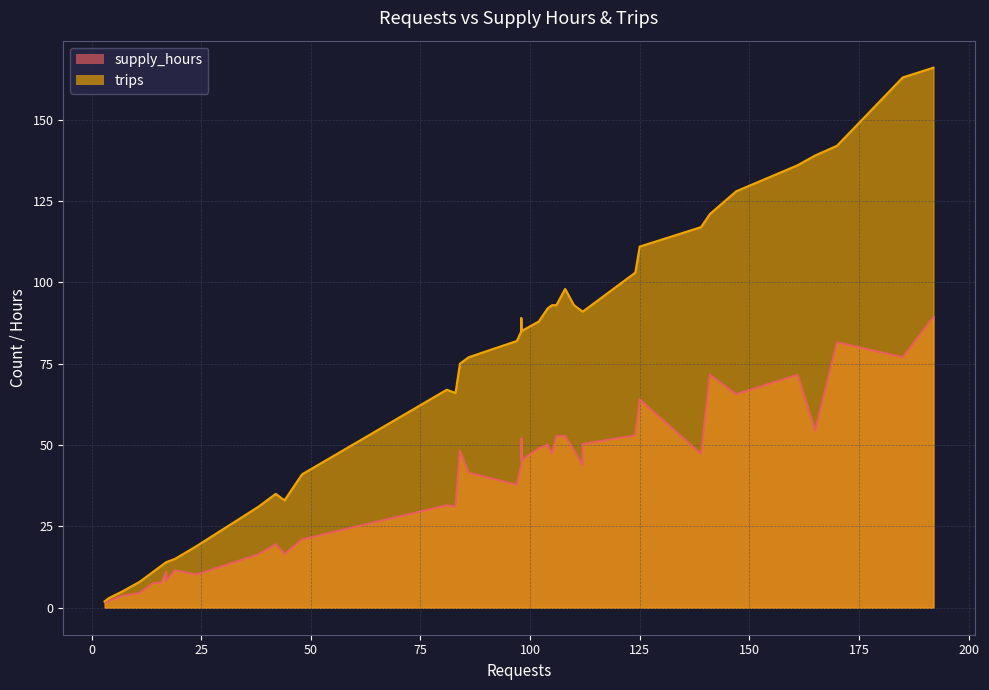

What is the difference between the highest and lowest values at 35?

37.0